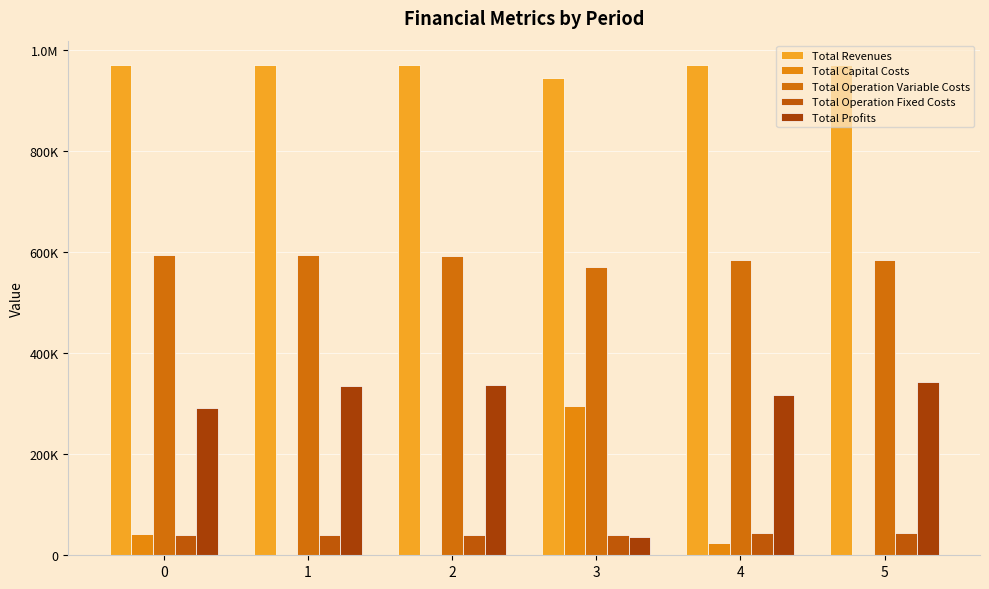

Reading right to left, what are all the values shown in this chart?

Total Revenues: 5=970084.0	4=970084.0	3=944492.7	2=970236.6	1=970236.6	0=970236.6
Total Capital Costs: 5=0.0	4=24800.0	3=296448.0	2=0.0	1=0.0	0=42944.0
Total Operation Variable Costs: 5=583661.6	4=585336.5	3=570854.6	2=591847.0	1=593620.9	0=595392.4
Total Operation Fixed Costs: 5=43533.5	4=43533.5	3=40927.4	2=41045.2	1=41045.2	0=41045.2
Total Profits: 5=342888.9	4=316414.0	3=36262.7	2=337344.3	1=335570.4	0=290855.0